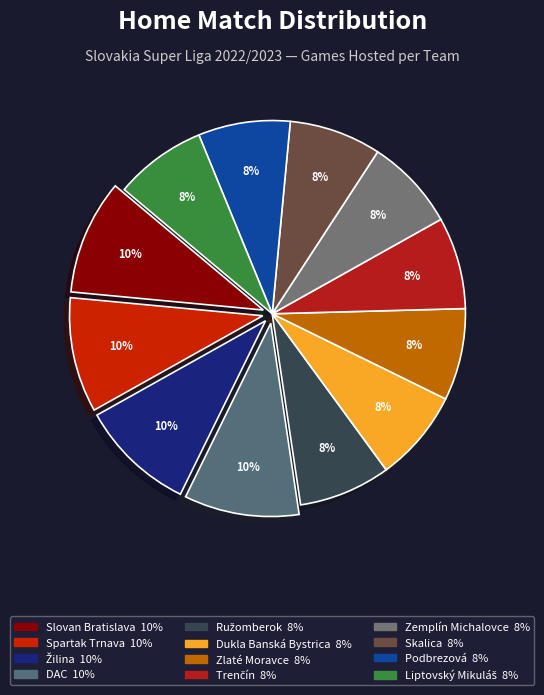

To the nearest percent, what portion does Podbrezová represent?

8%